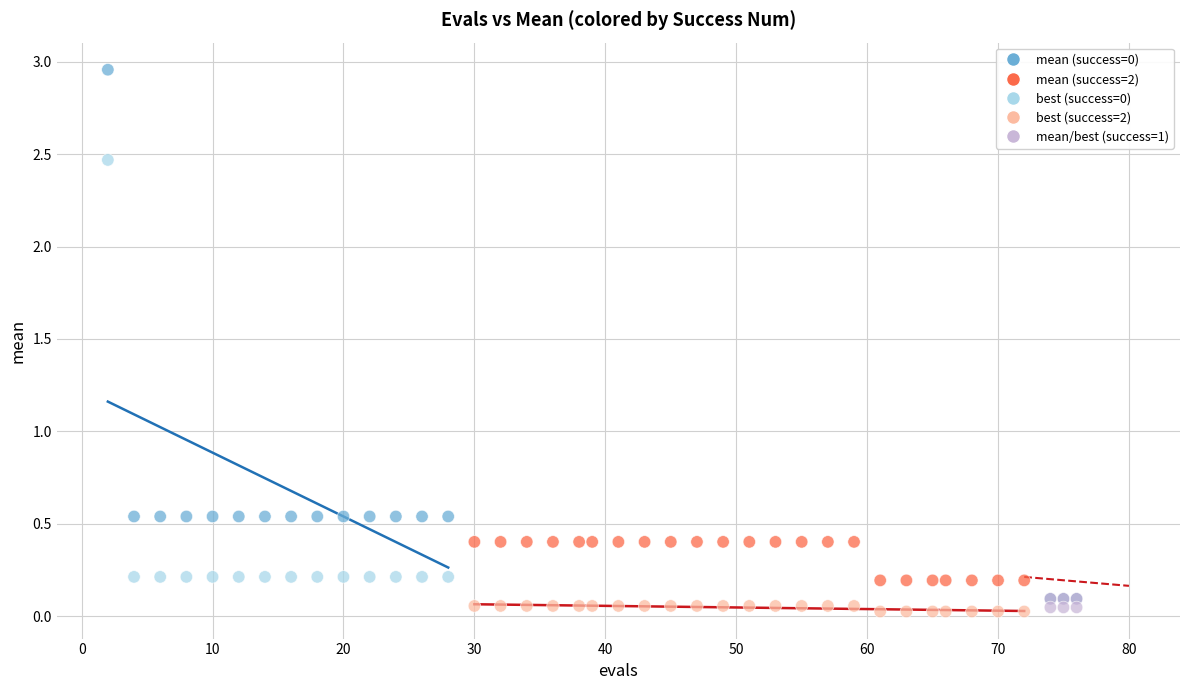

Across all data points, what is the range of Y values (max minus min)?

2.9